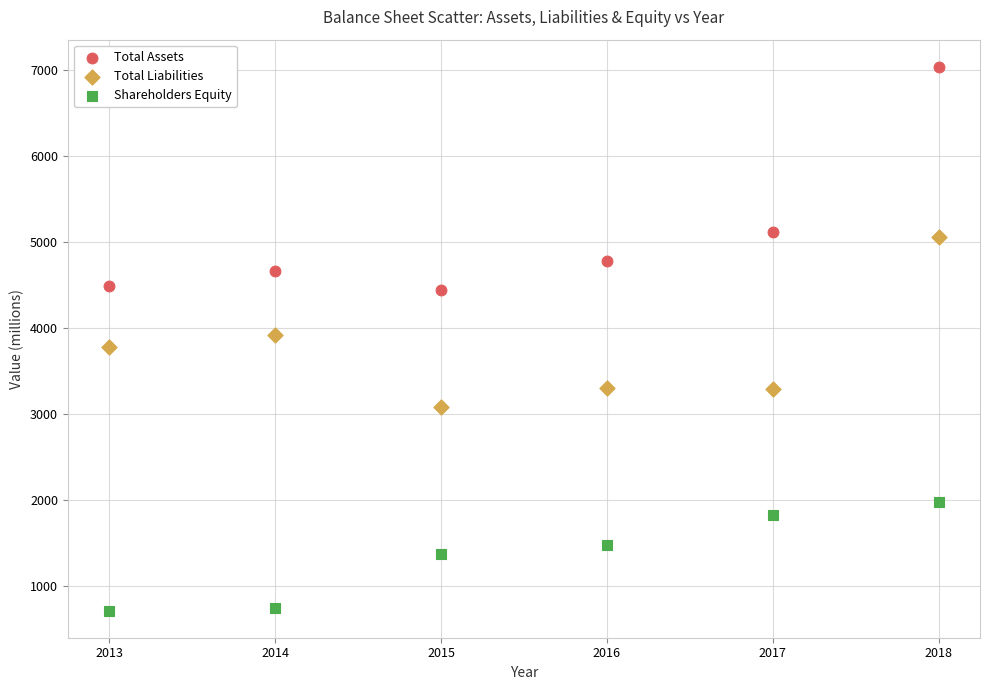

Which series reaches the maximum Y coordinate?

Total Assets